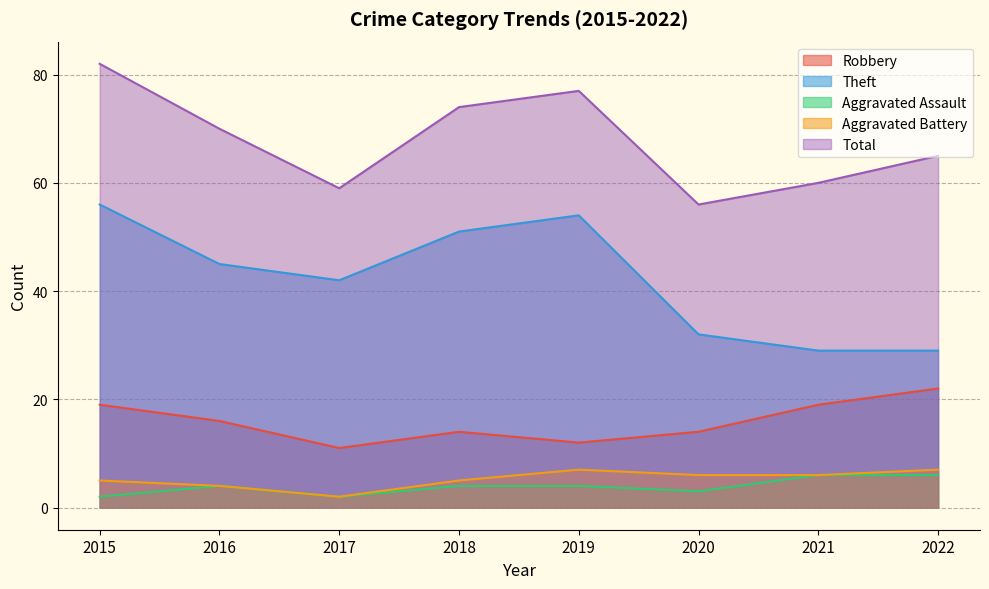

What is the sum of all Theft values?

338